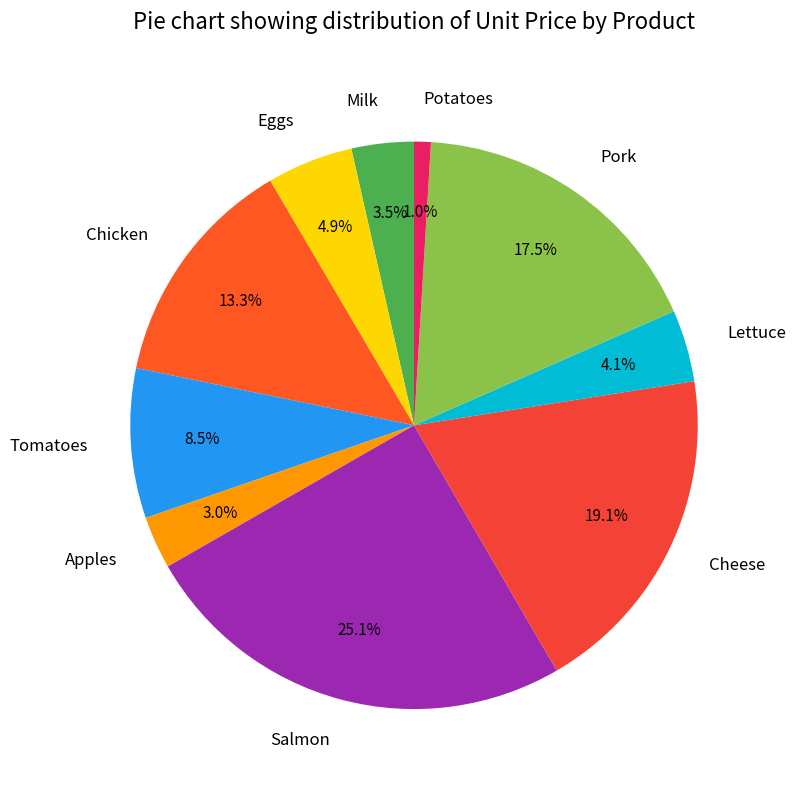

True or false: Cheese accounts for 19% of the total.

True